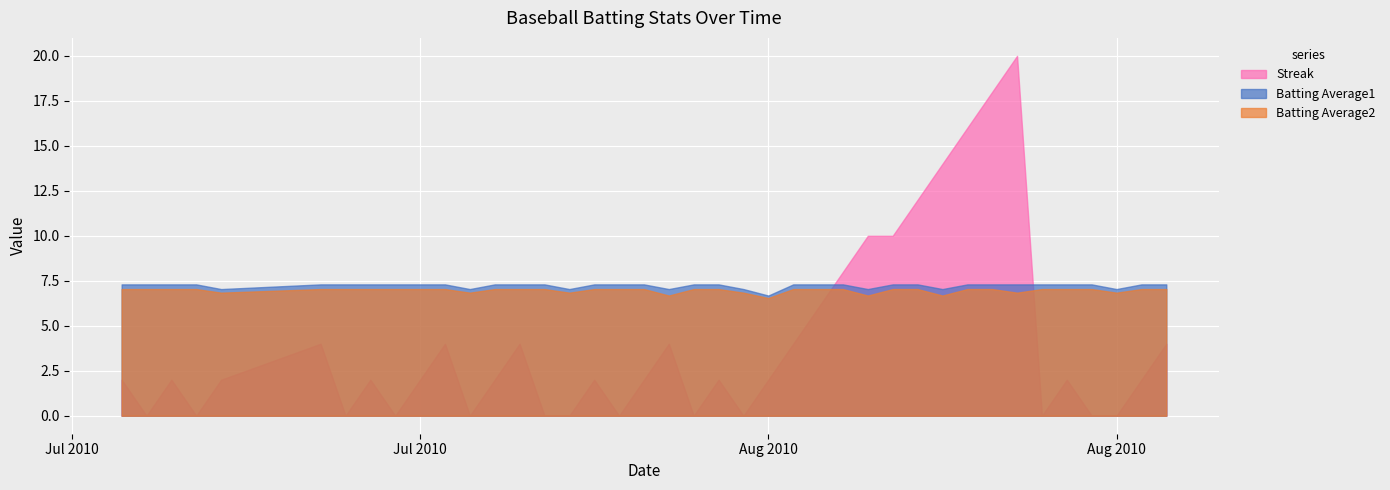

Which label corresponds to the smallest value in the chart?

2010-07-08